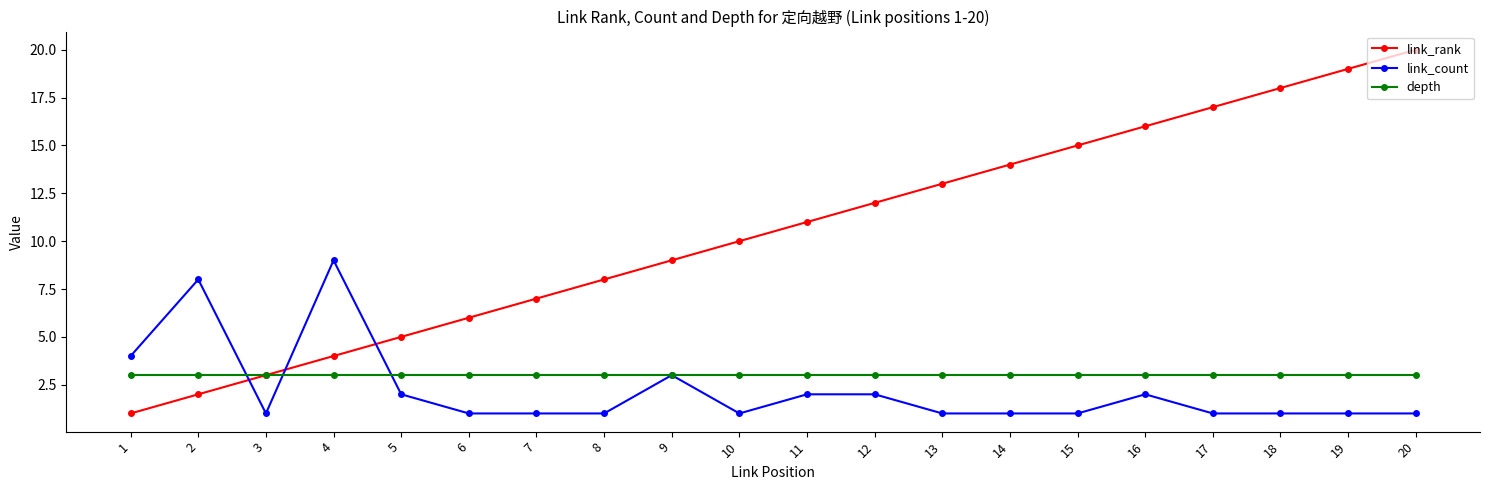

How many link_count values are between 1 and 2?

16